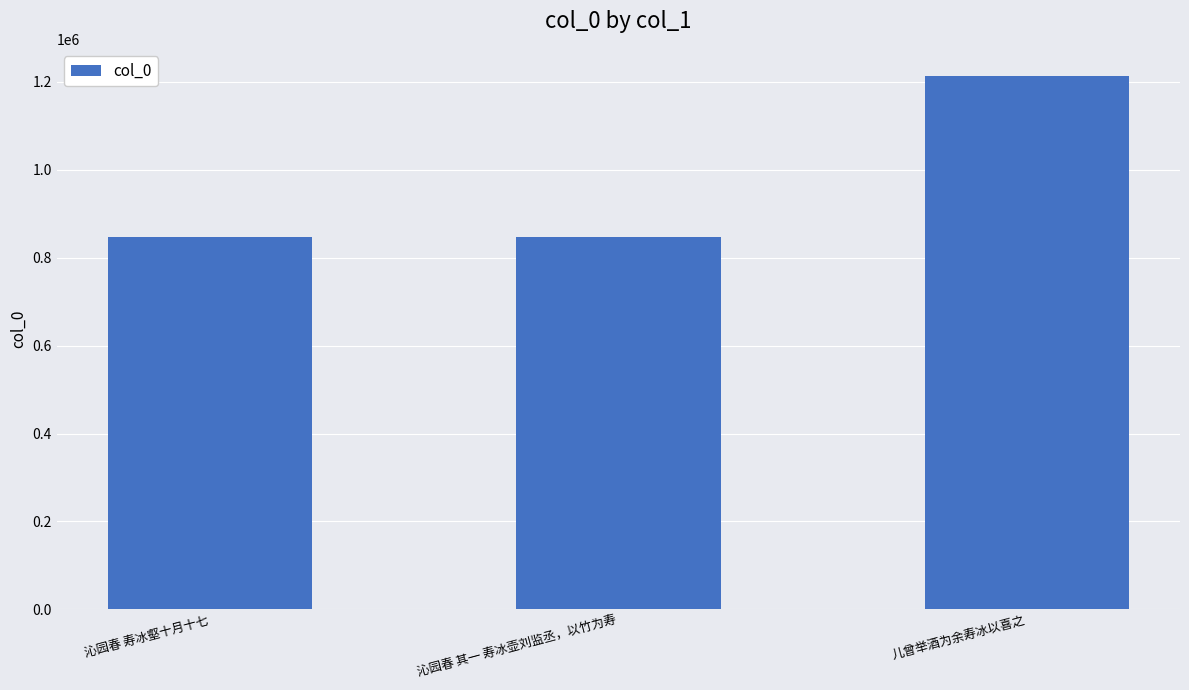

Does the chart contain any negative values?

No